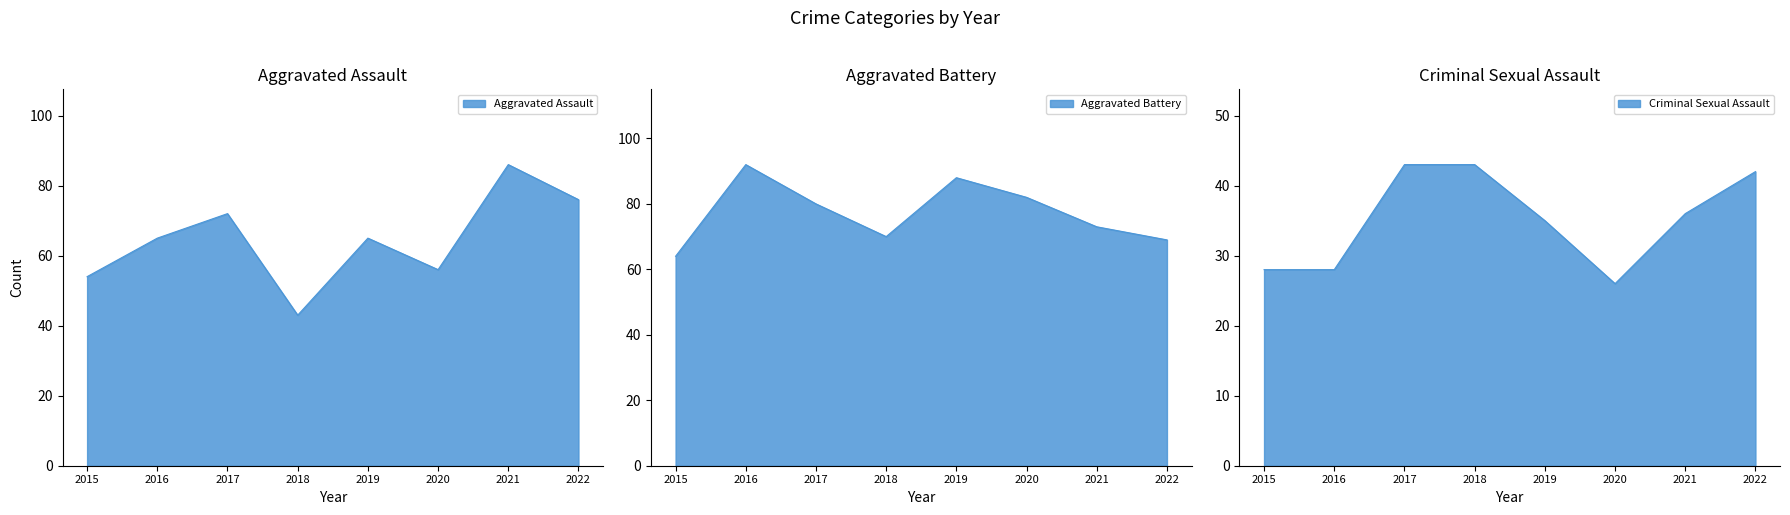

Which series changed the most between 2016 and 2020?

Aggravated Battery